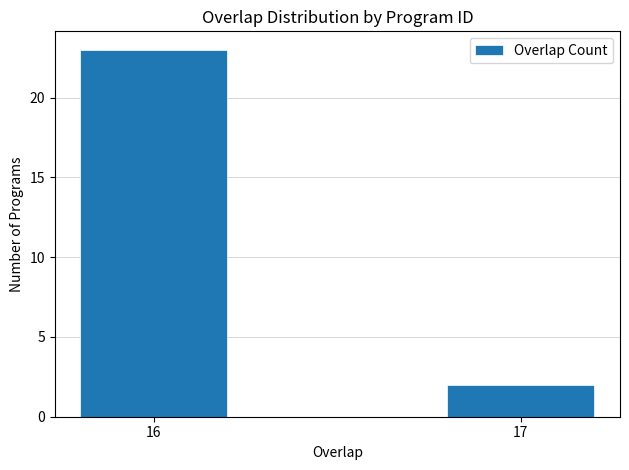

Reading left to right, list all the values displayed in this chart.

23	2